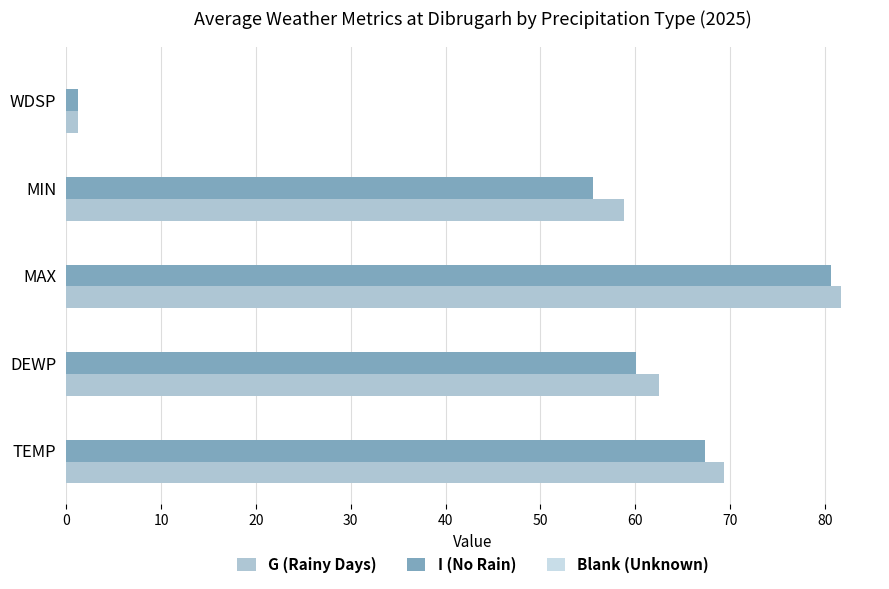

List the labels in order of G (Rainy Days) value, largest first.

MAX, TEMP, DEWP, MIN, WDSP